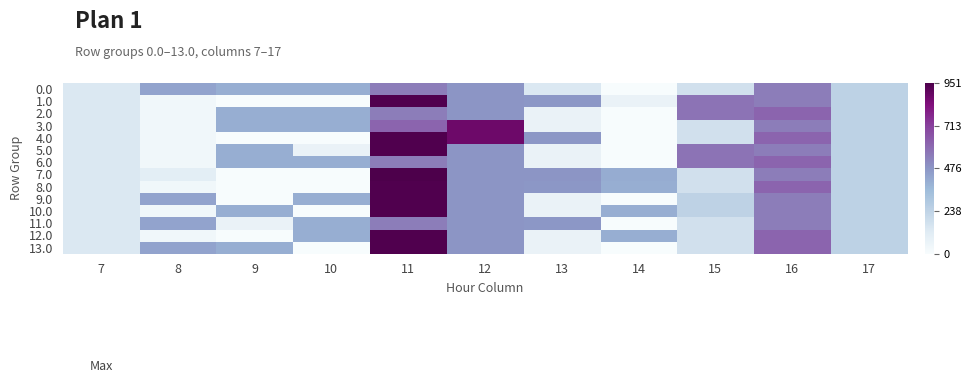

Which series has the widest spread of values?

7.0